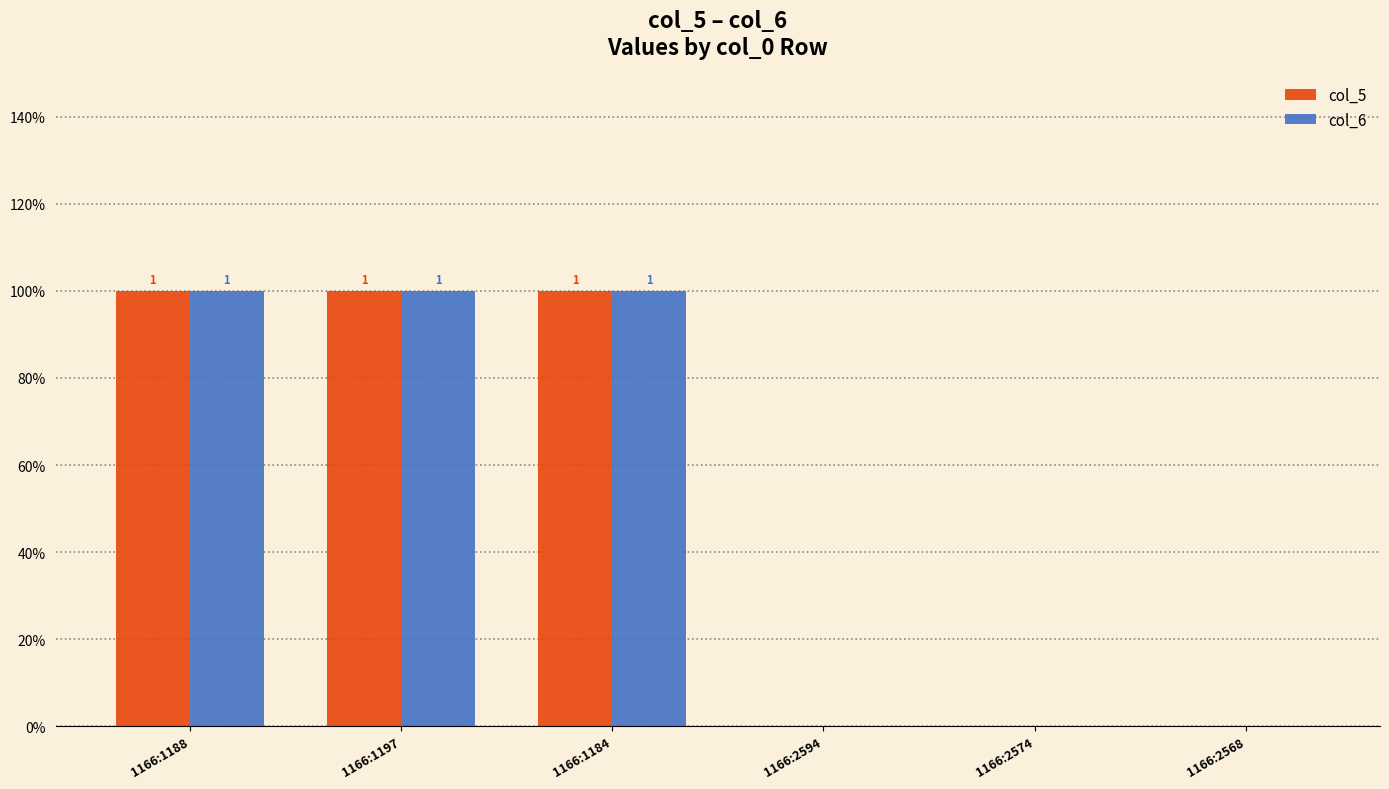

What are all the series names shown in the legend?

col_5, col_6